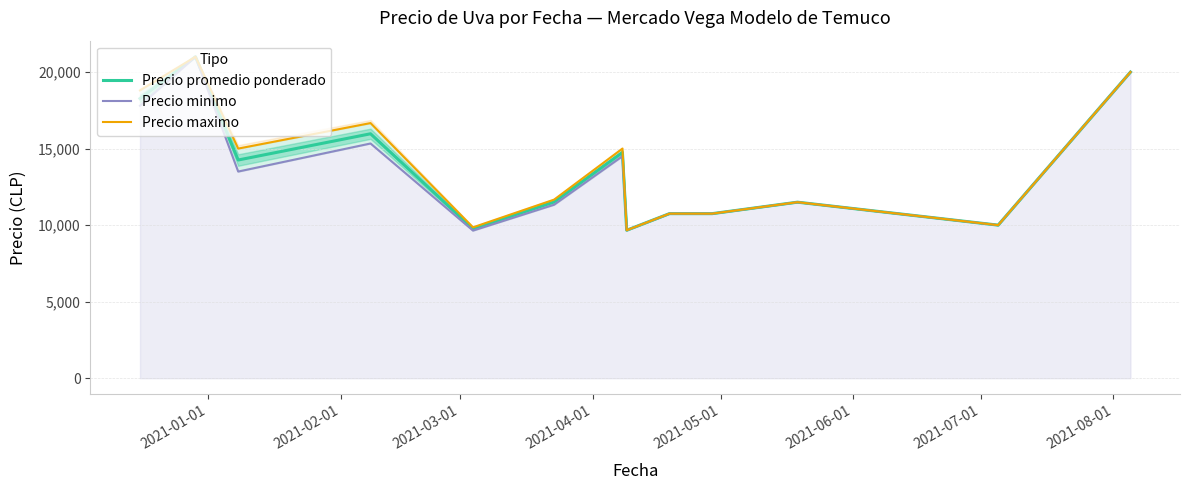

What is the average value of the Precio maximo series?

13896.7